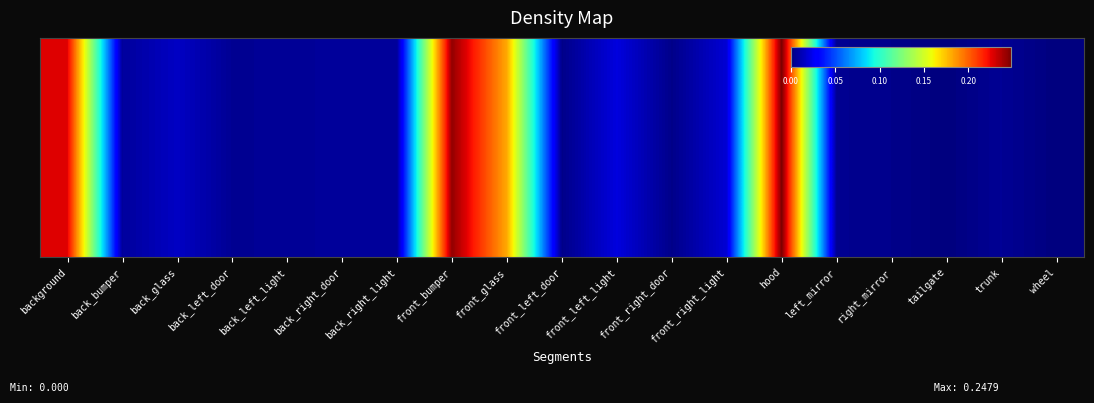

Which category has the highest value across all series?

hood